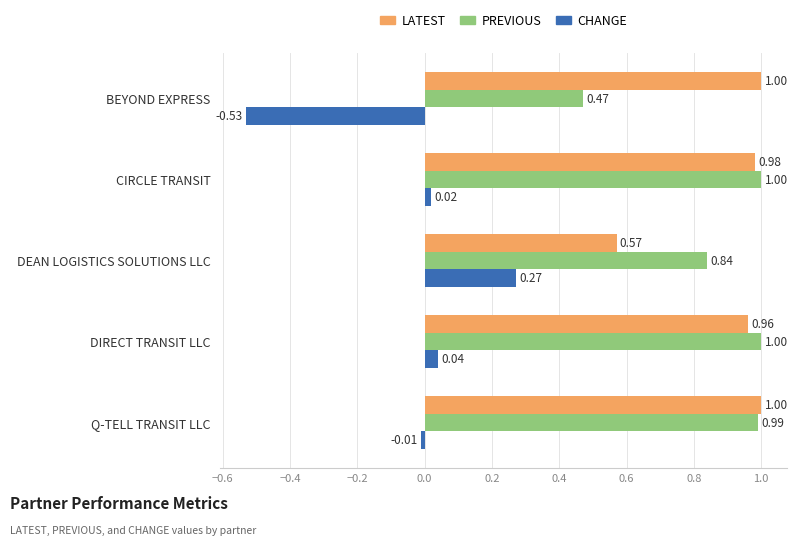

Rank the series at Q-TELL TRANSIT LLC from lowest to highest value.

CHANGE, PREVIOUS, LATEST